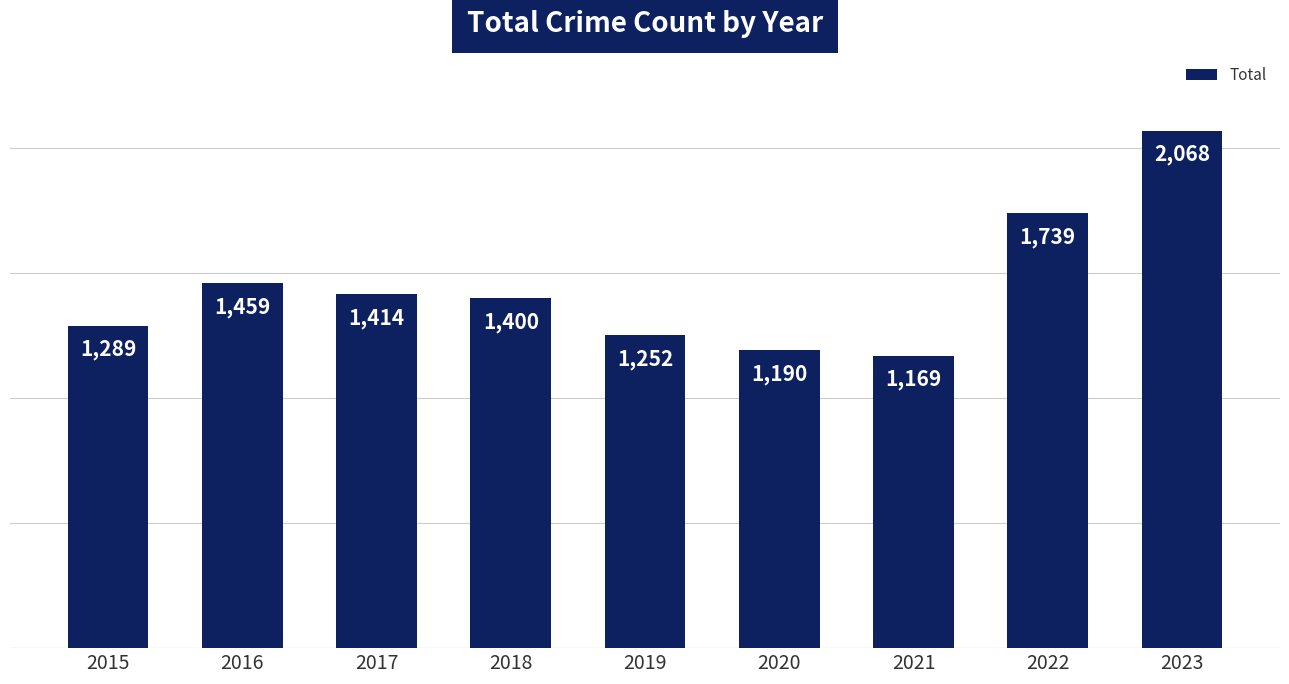

At which label is the value closest to 1618?

2022